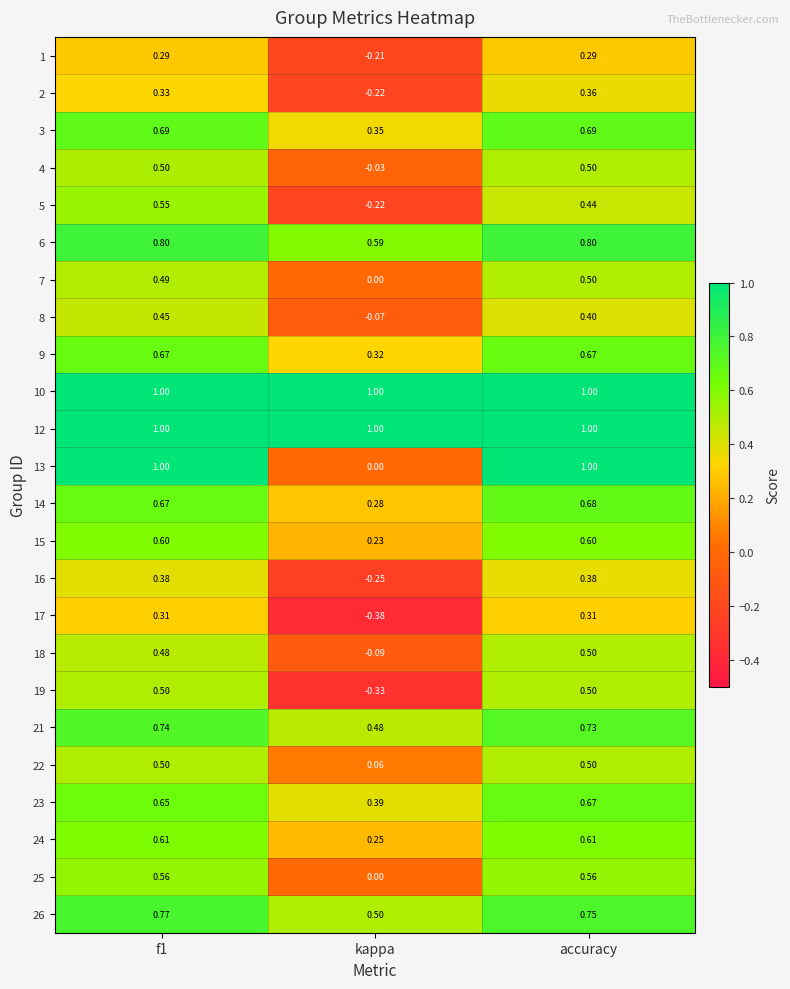

Between kappa and accuracy, which series saw the biggest shift?

13